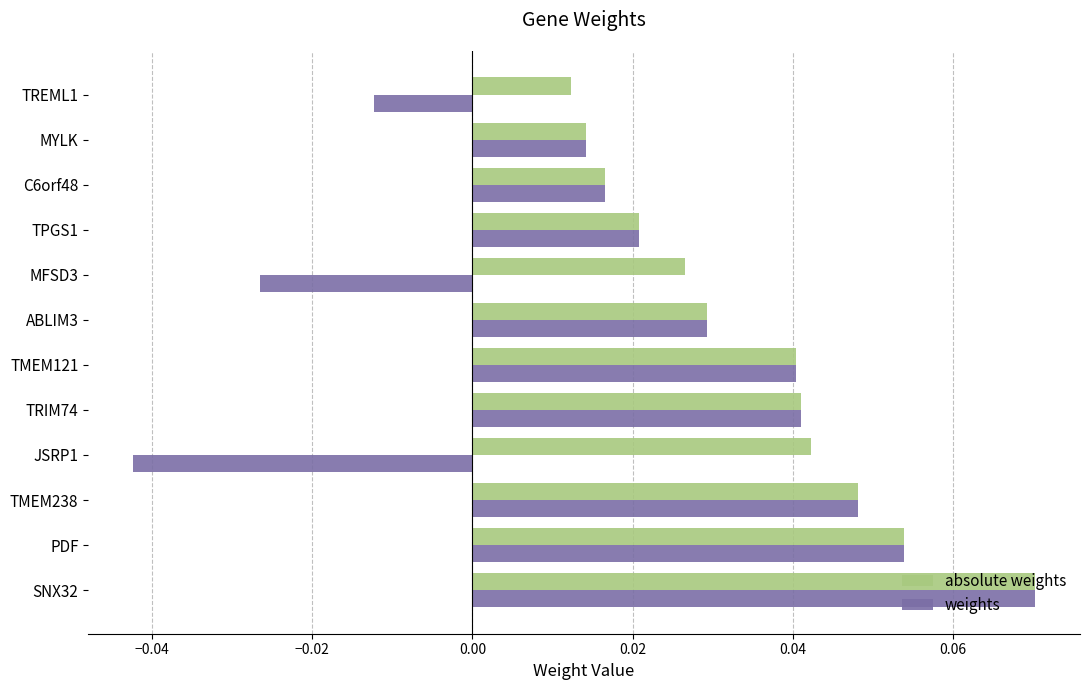

Rank the series by their average value, from lowest to highest.

weights, absolute weights